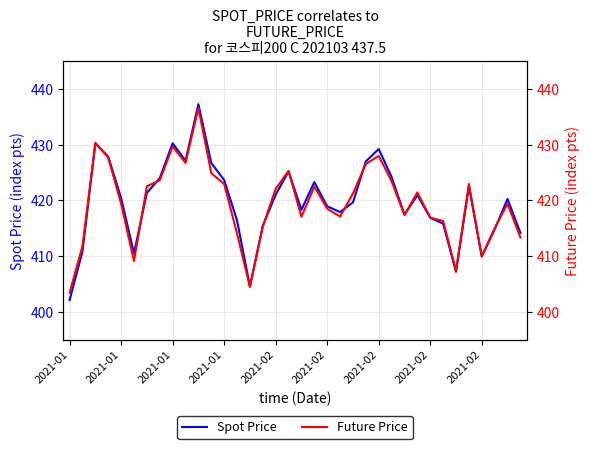

Where do Spot Price and Future Price first cross each other?

2021-01 and 2021-01